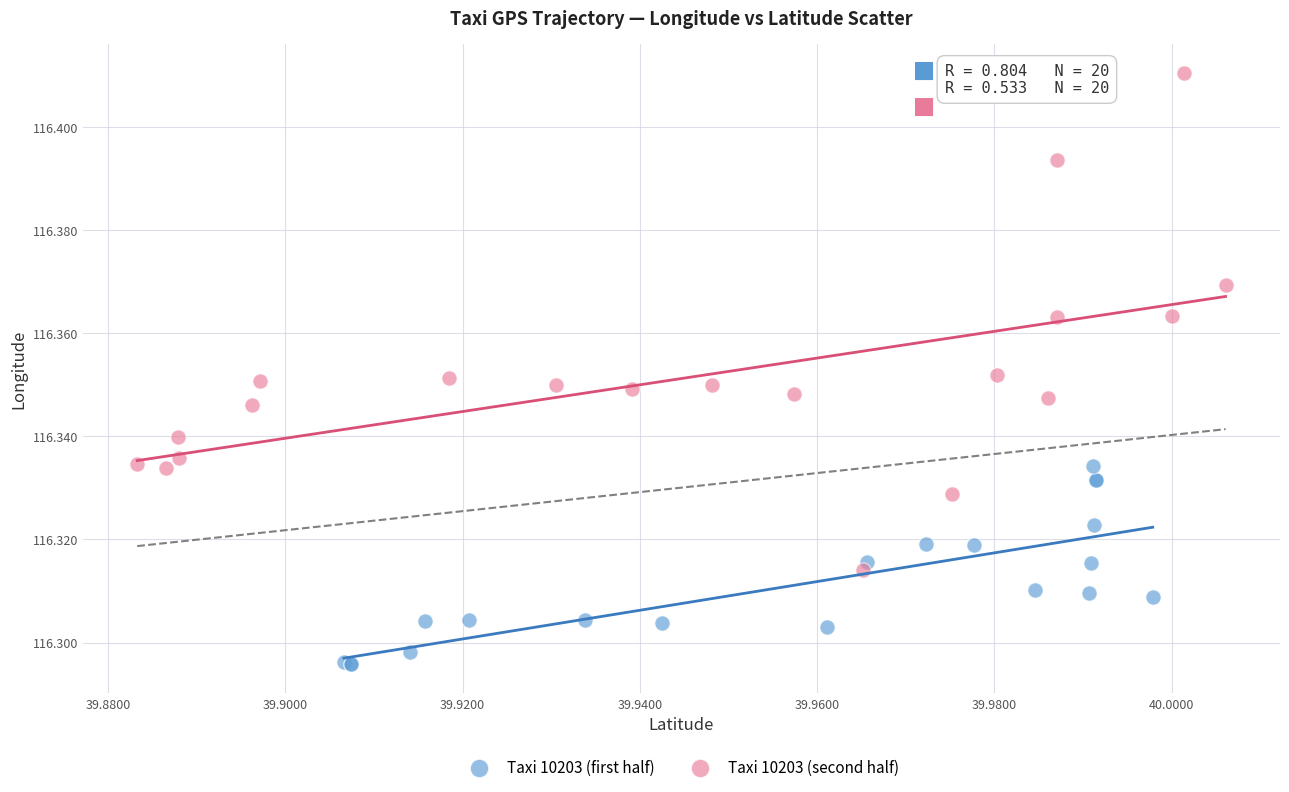

Which series has the largest Y range (max minus min)?

Taxi 10203 (second half)